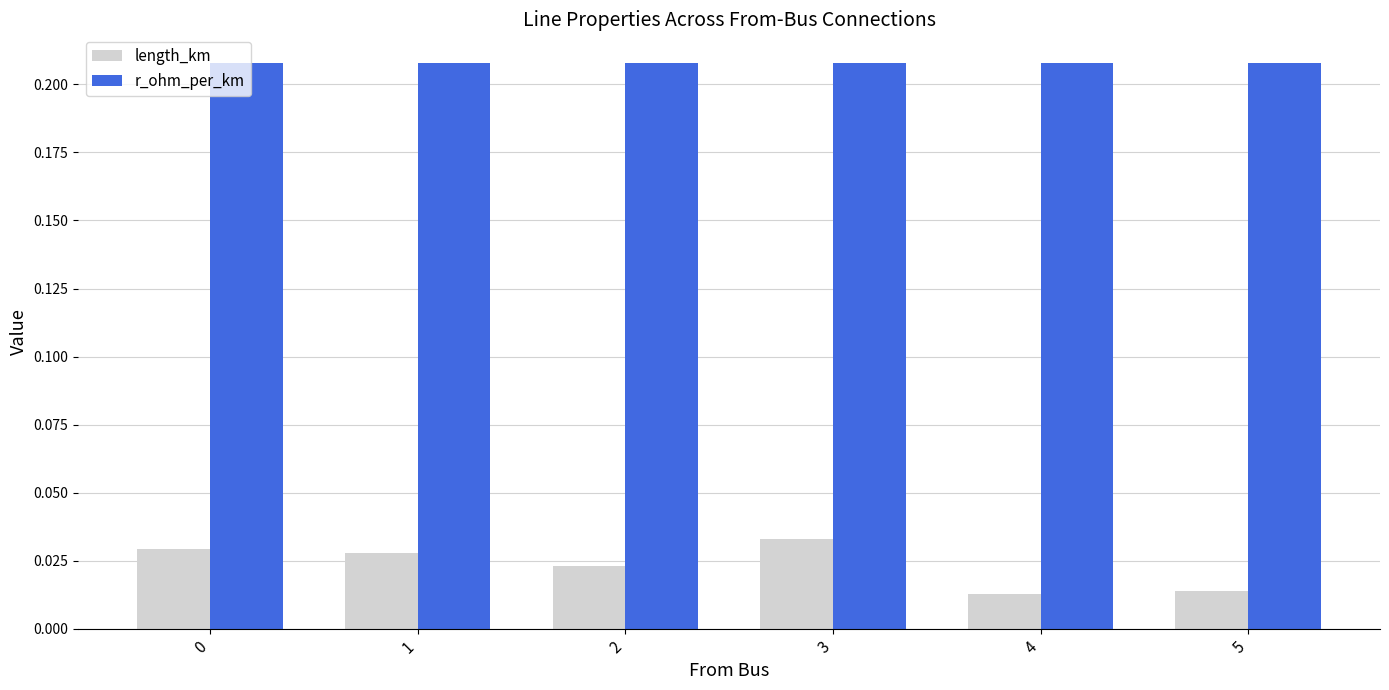

True or false: r_ohm_per_km has a value of 0.1 at 2.

False